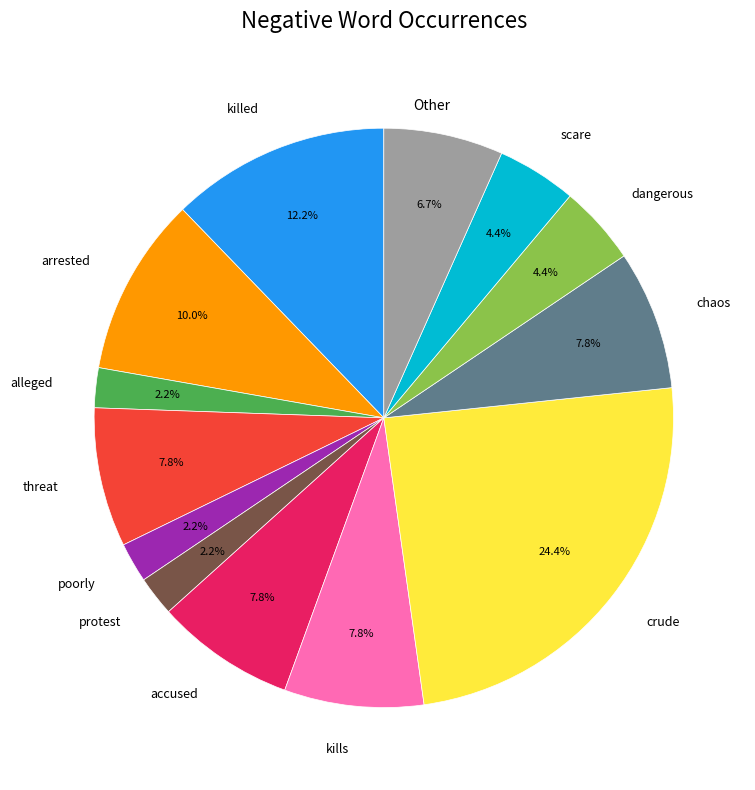

Is Other the majority of the pie?

No